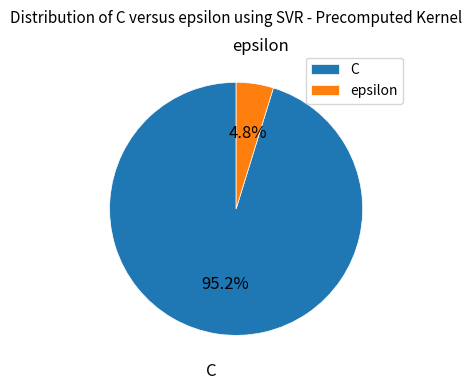

To the nearest percent, what is the combined percentage of C and epsilon?

100%